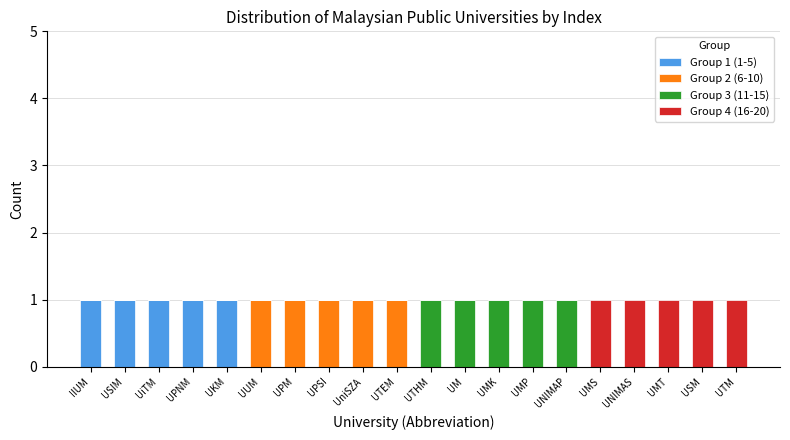

What is the difference between the maximum and minimum values in the Group 1 (1-5) series?

1